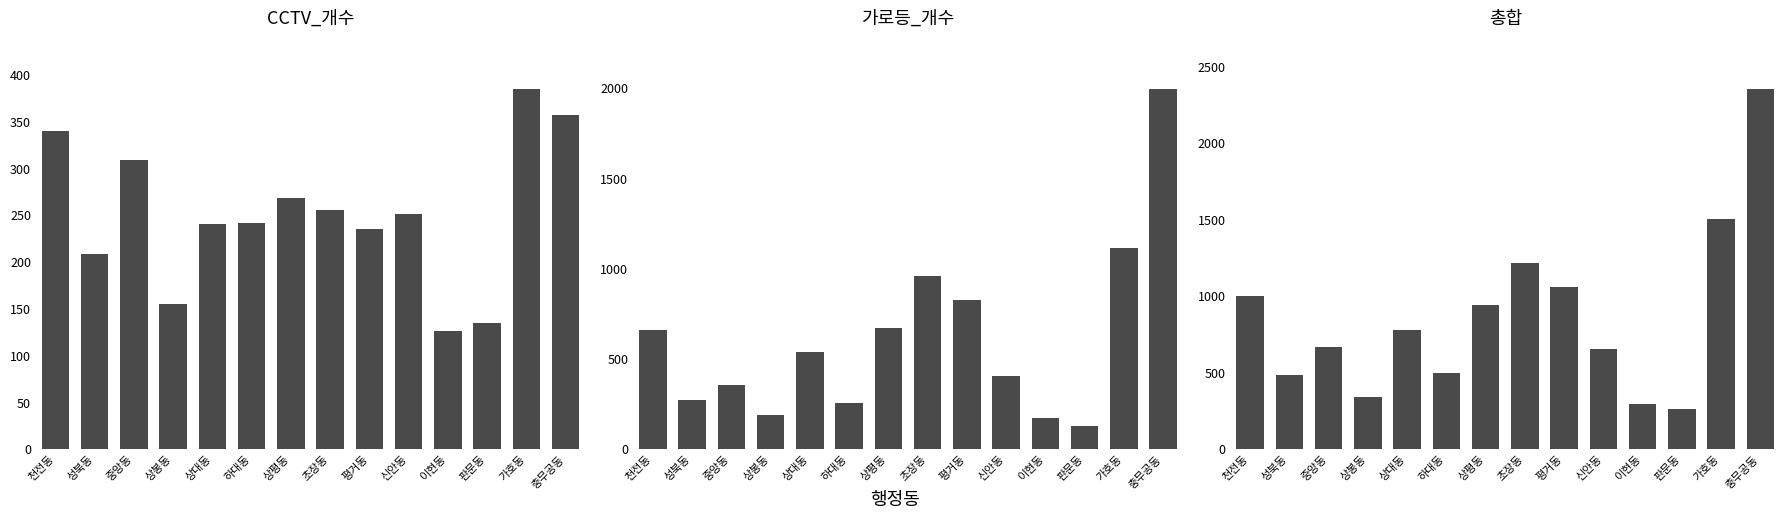

True or false: 가로등_개수 has a value of 86 at 판문동.

False